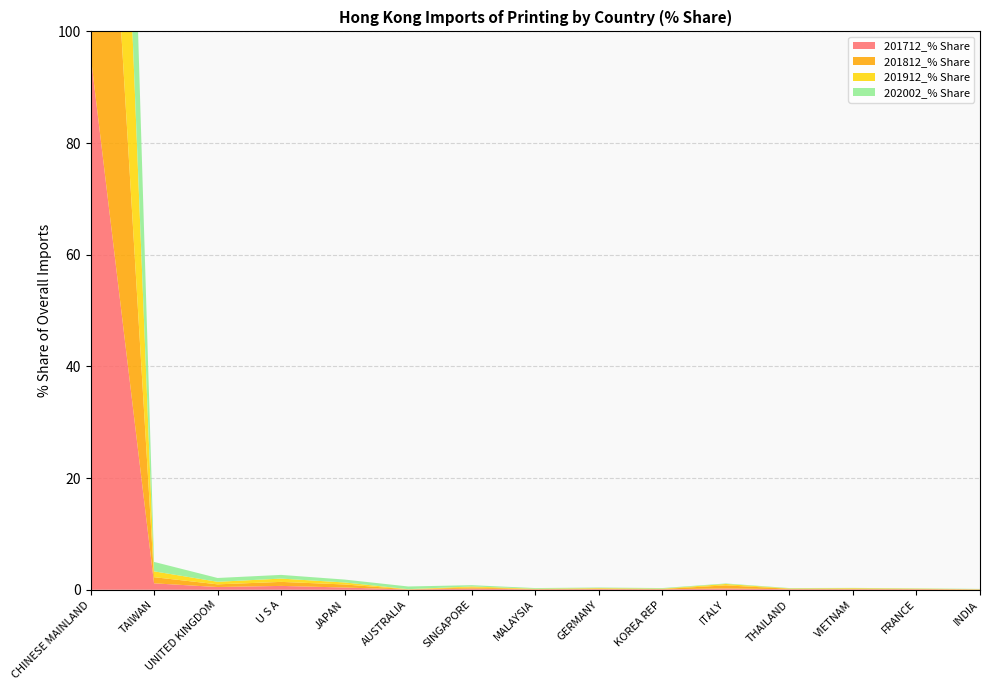

Reading left to right, transcribe all the data shown in this chart.

201712_% Share: 95.9	1.2	0.5	0.7	0.4	0.0	0.2	0.1	0.1	0.1	0.2	0.1	0.1	0.1	0.0
201812_% Share: 95.4	1.1	0.5	0.7	0.5	0.0	0.2	0.1	0.1	0.1	0.6	0.1	0.1	0.1	0.0
201912_% Share: 96.3	1.0	0.5	0.6	0.4	0.0	0.2	0.1	0.1	0.1	0.2	0.1	0.1	0.1	0.0
202002_% Share: 94.8	1.7	0.7	0.7	0.5	0.5	0.2	0.1	0.1	0.1	0.1	0.1	0.1	0.0	0.0